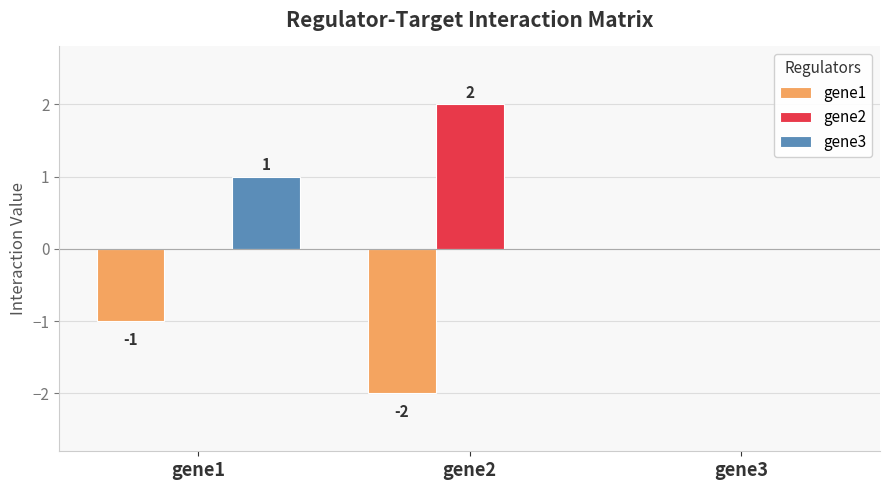

What is the sum of the gene1 values at gene2 and gene3?

-2